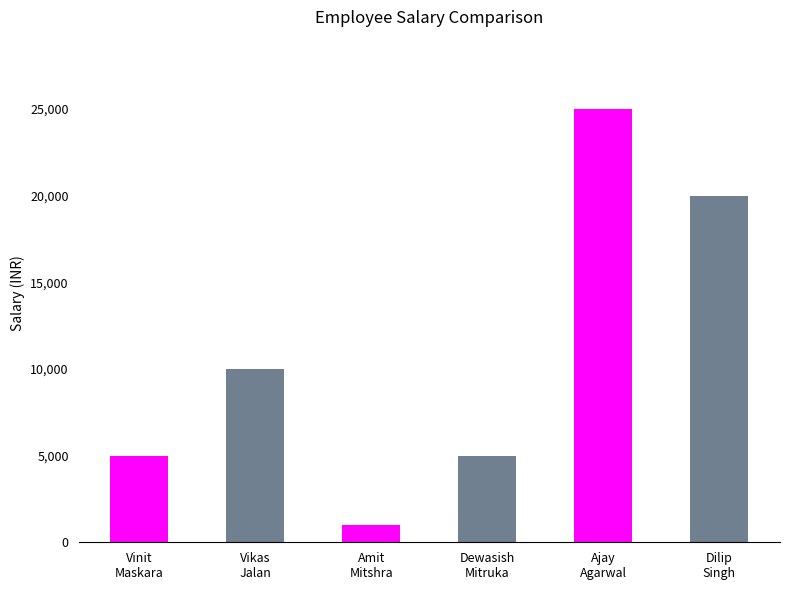

What is the value of the 2nd bar from the left?

10000